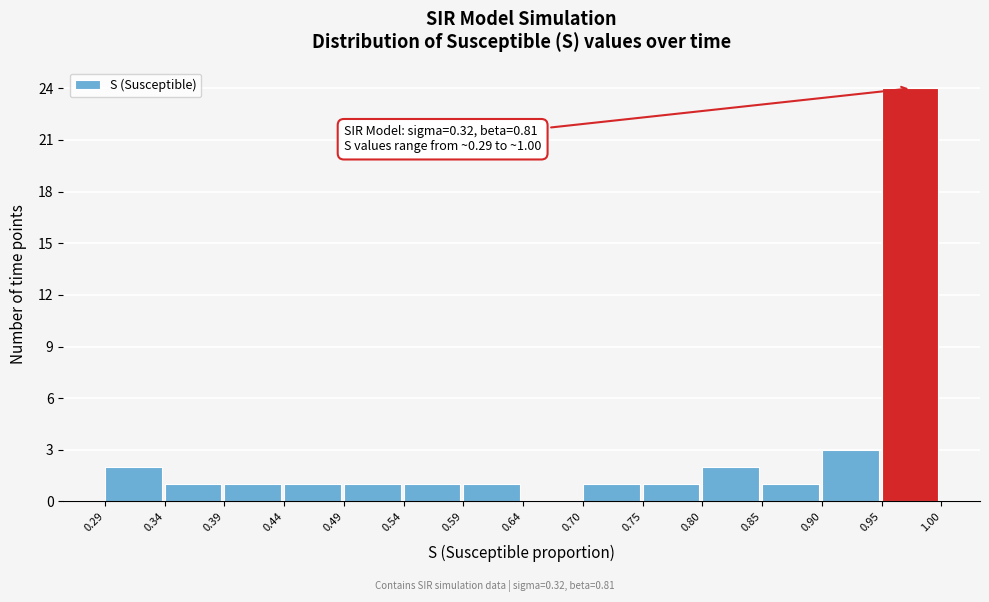

Which range on the x-axis has the tallest bar?

0.95 to 1.00